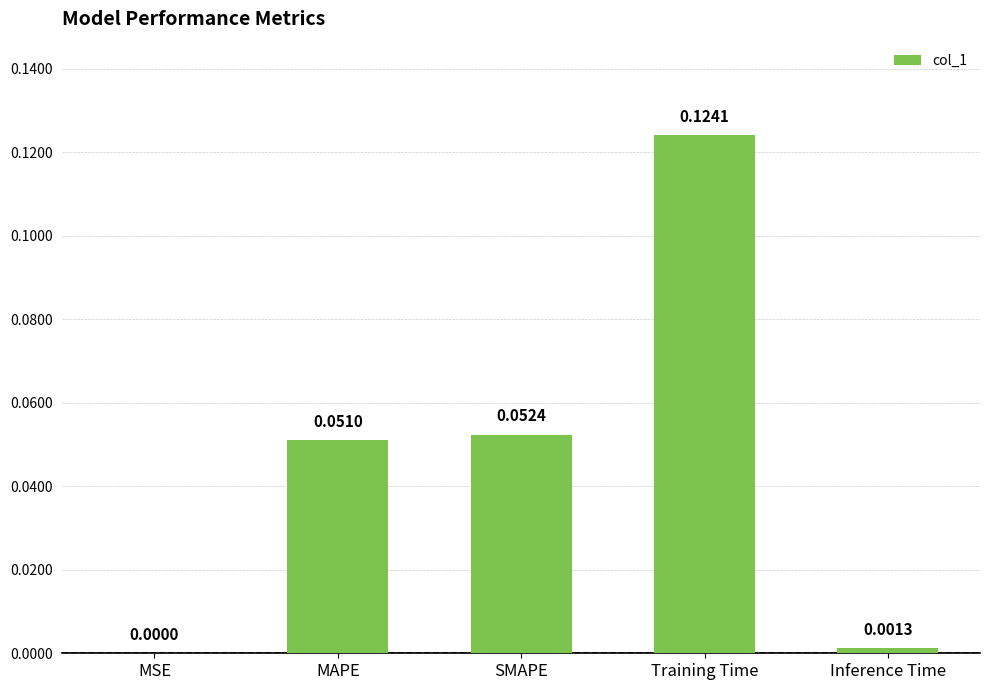

What is the change in value from MAPE to Training Time?

+0.1